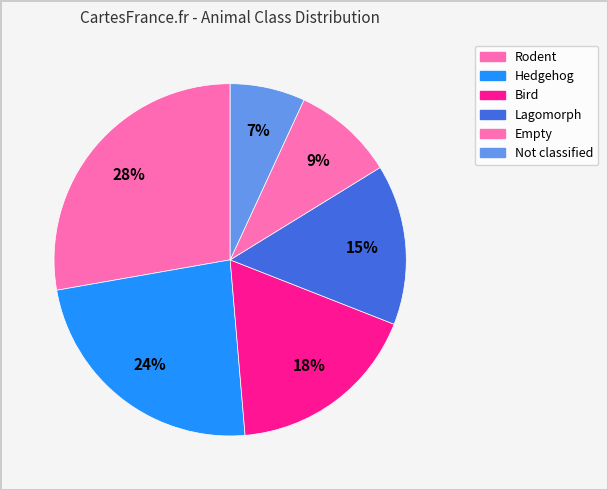

How many segments does this pie chart have?

6